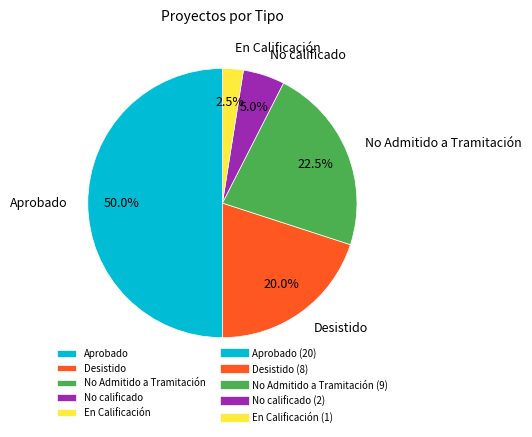

Do No Admitido a Tramitación and Desistido together represent more than half of the pie?

No